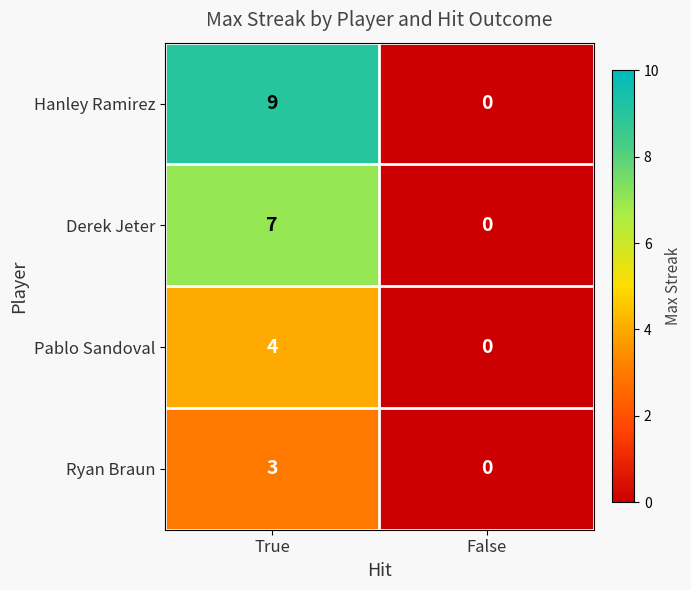

Which series has the largest total across all categories?

Hanley Ramirez